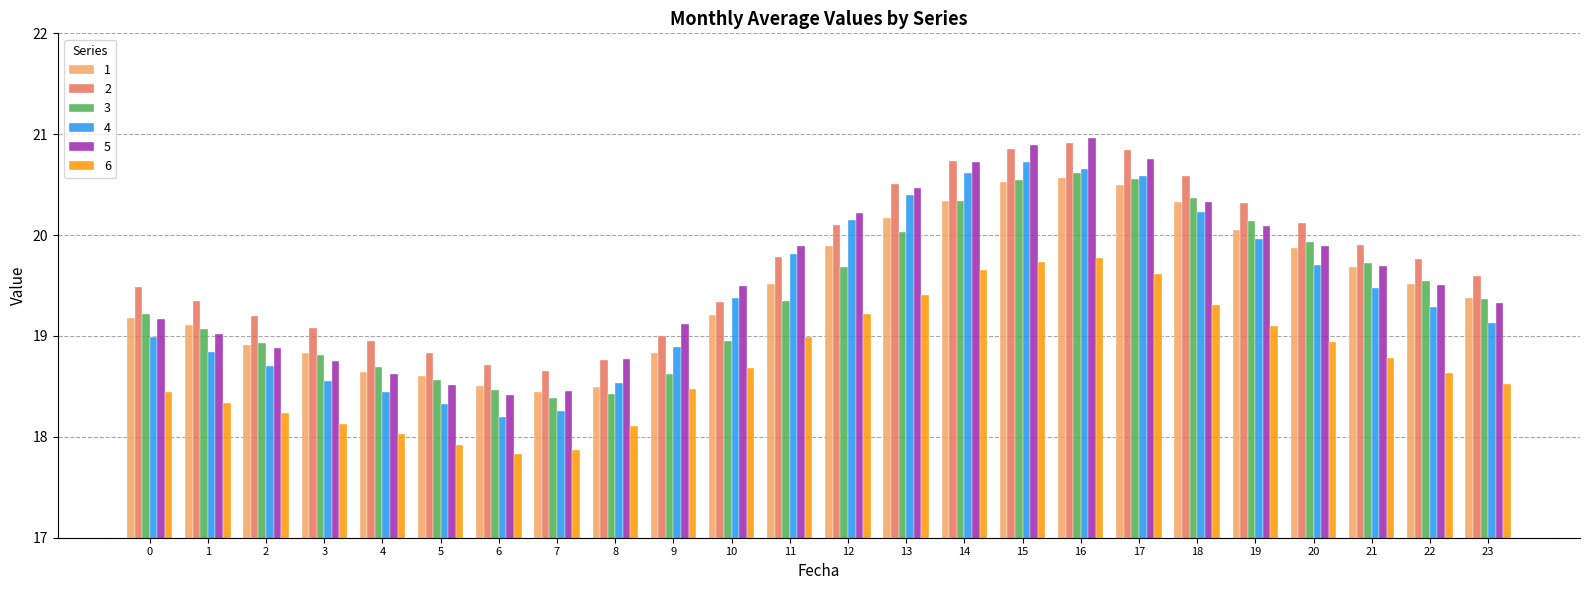

At how many categories does at least one series exceed 17?

24